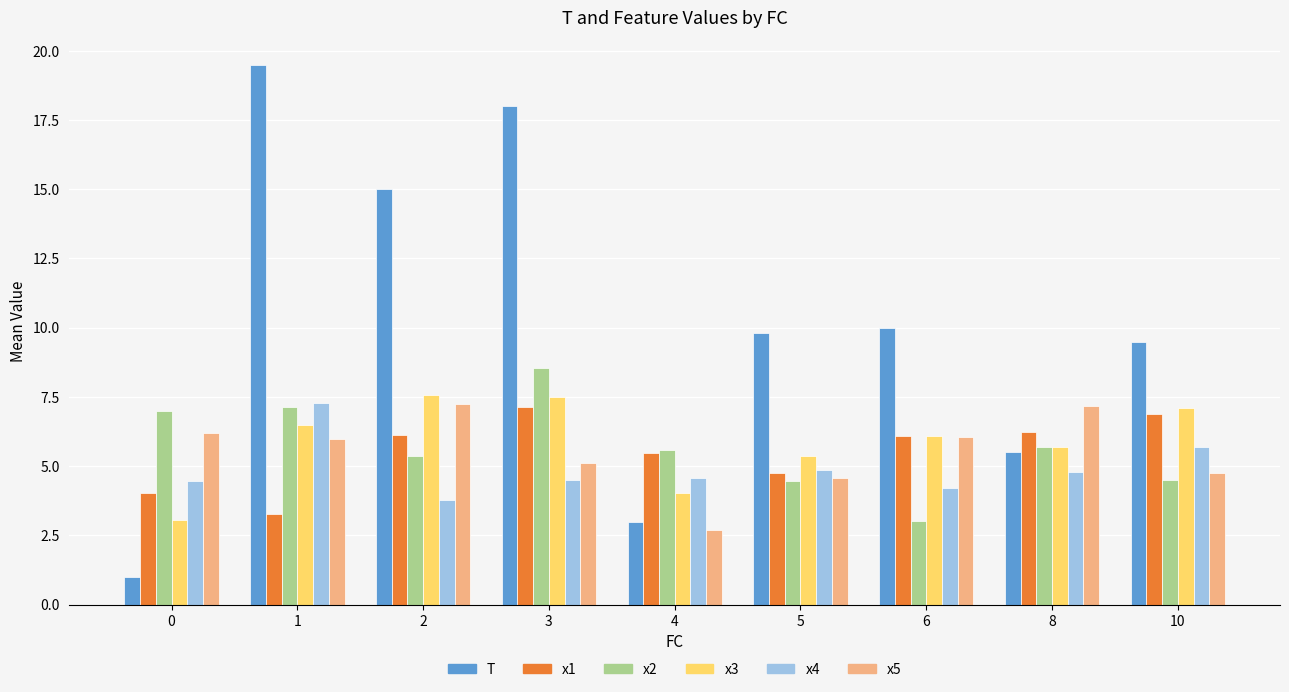

At which label does x2 reach its minimum?

6